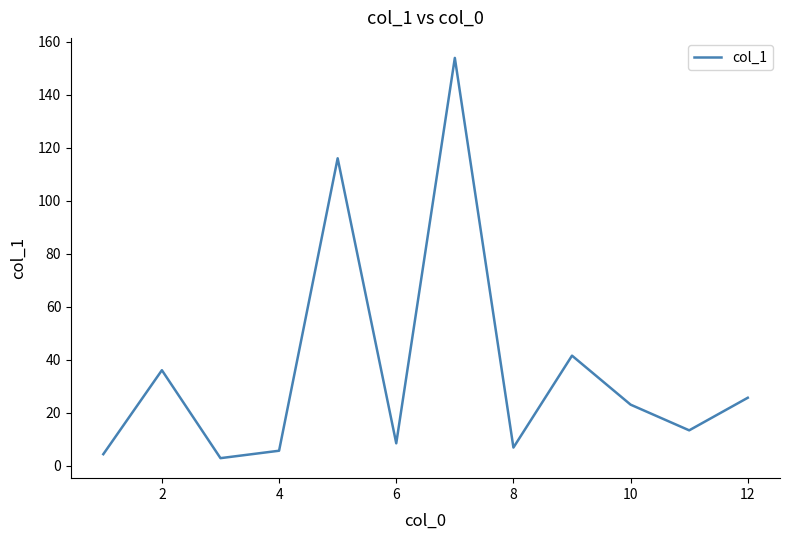

True or false: there are more than 1 points higher than both neighbors.

True